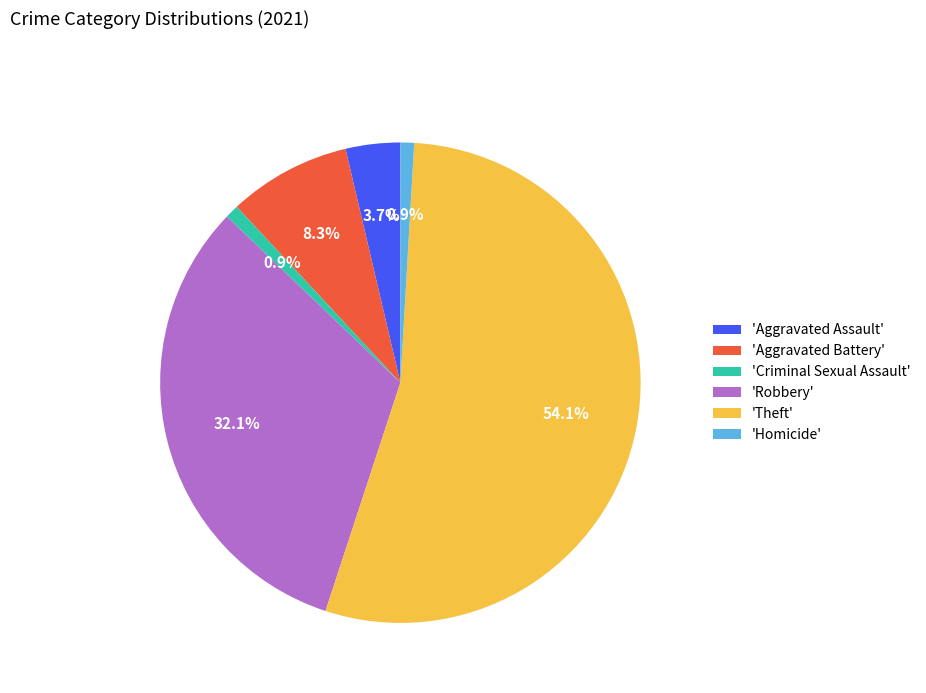

Between 'Aggravated Battery' and 'Homicide', which is larger?

'Aggravated Battery'